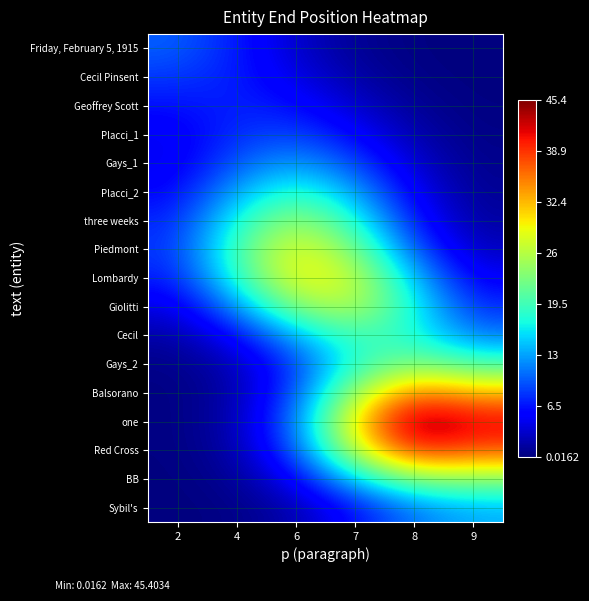

Which series changed the most between 2 and 8?

one